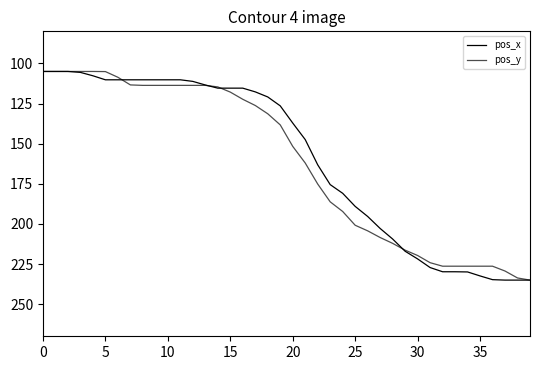

How many times do pos_x and pos_y cross each other?

4